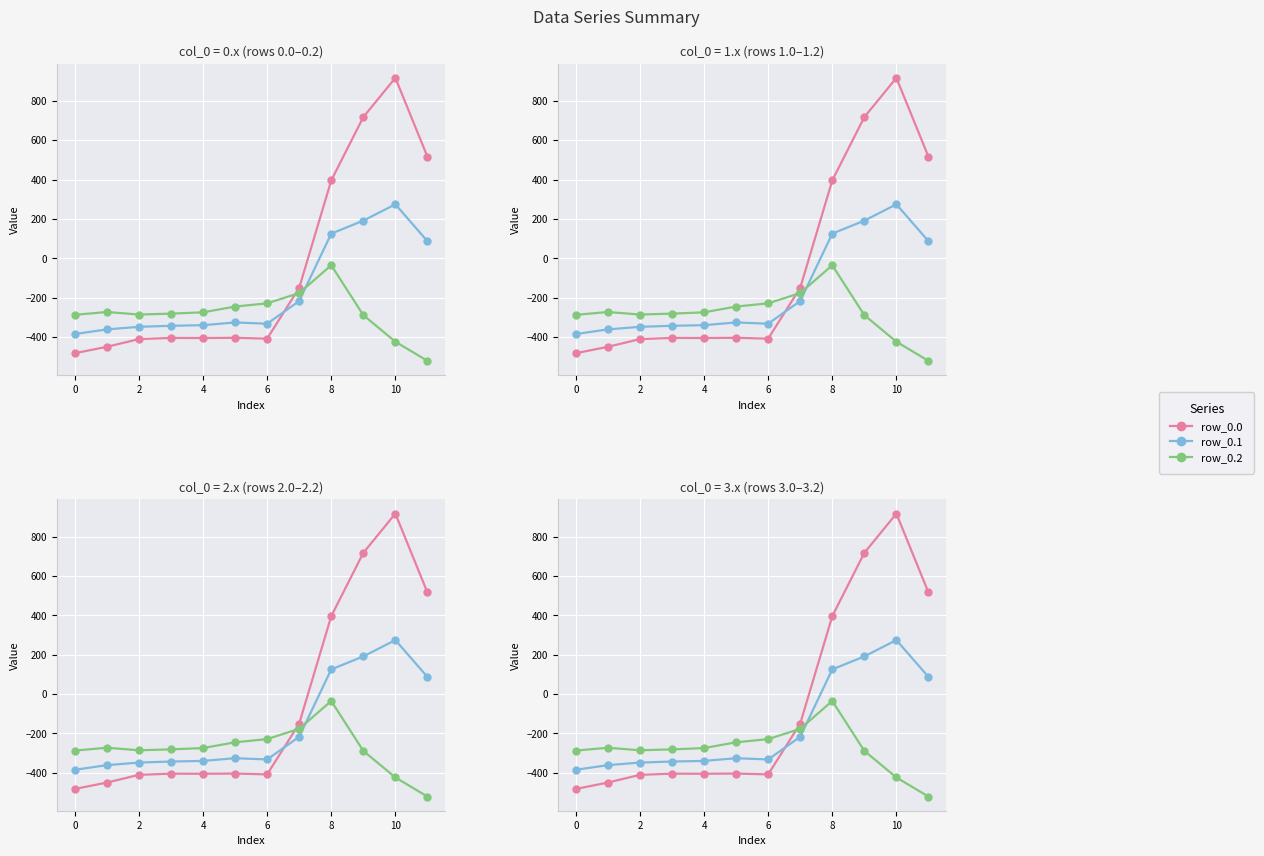

Reading right to left, list all the values displayed in this chart.

row_0.0: 516.0	916.2	716.9	395.3	-150.1	-408.0	-403.8	-404.9	-404.4	-410.3	-449.5	-482.0
row_0.1: 87.0	274.1	191.1	125.2	-217.1	-332.2	-325.7	-339.6	-342.7	-347.9	-361.1	-384.6
row_0.2: -520.6	-423.5	-288.5	-35.3	-176.6	-228.8	-245.0	-274.4	-281.0	-285.5	-272.7	-287.1